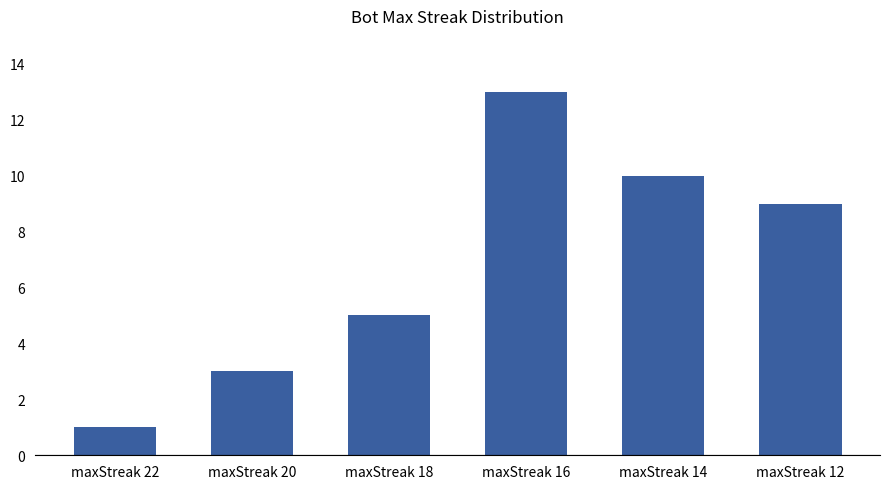

What is the difference between the maximum and minimum values?

12